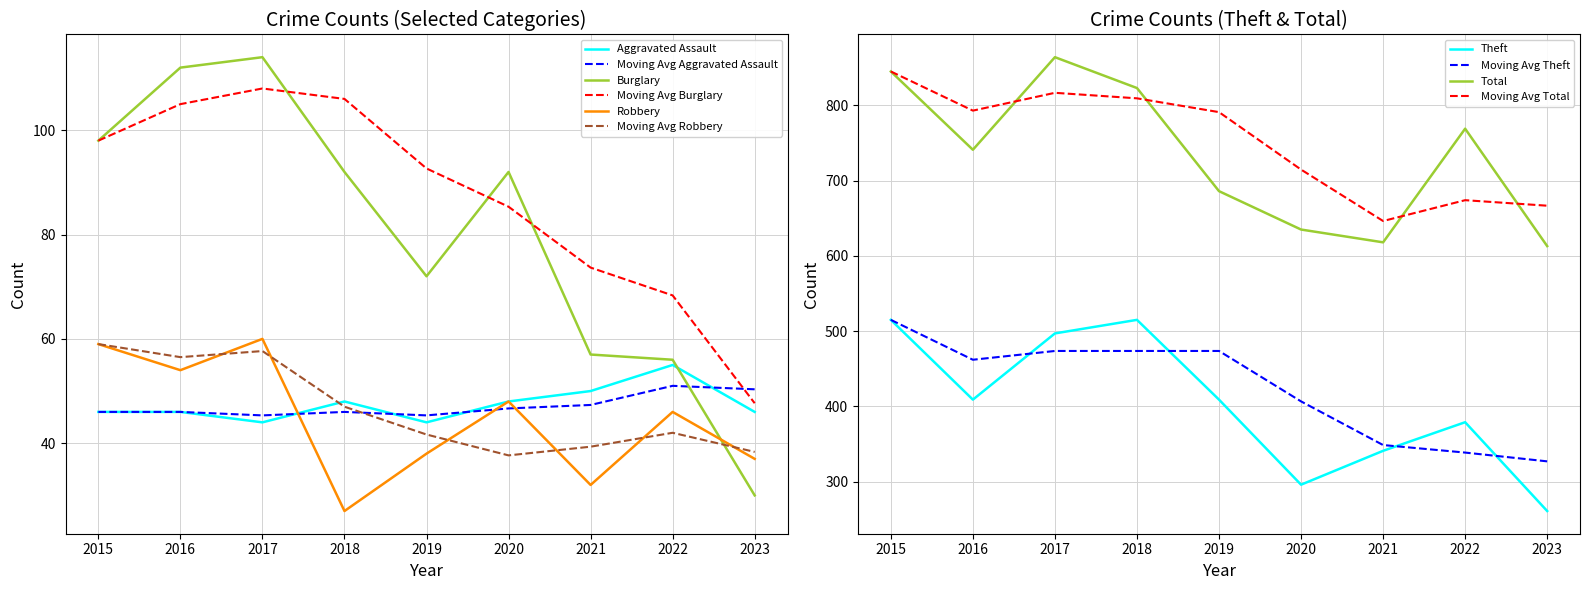

Reading left to right, list all the values displayed in this chart.

Aggravated Assault: 46	46	44	48	44	48	50	55	46
Burglary: 98	112	114	92	72	92	57	56	30
Robbery: 59	54	60	27	38	48	32	46	37
Theft: 515	409	497	515	409	296	341	379	261
Total: 845	741	864	823	686	635	618	769	613